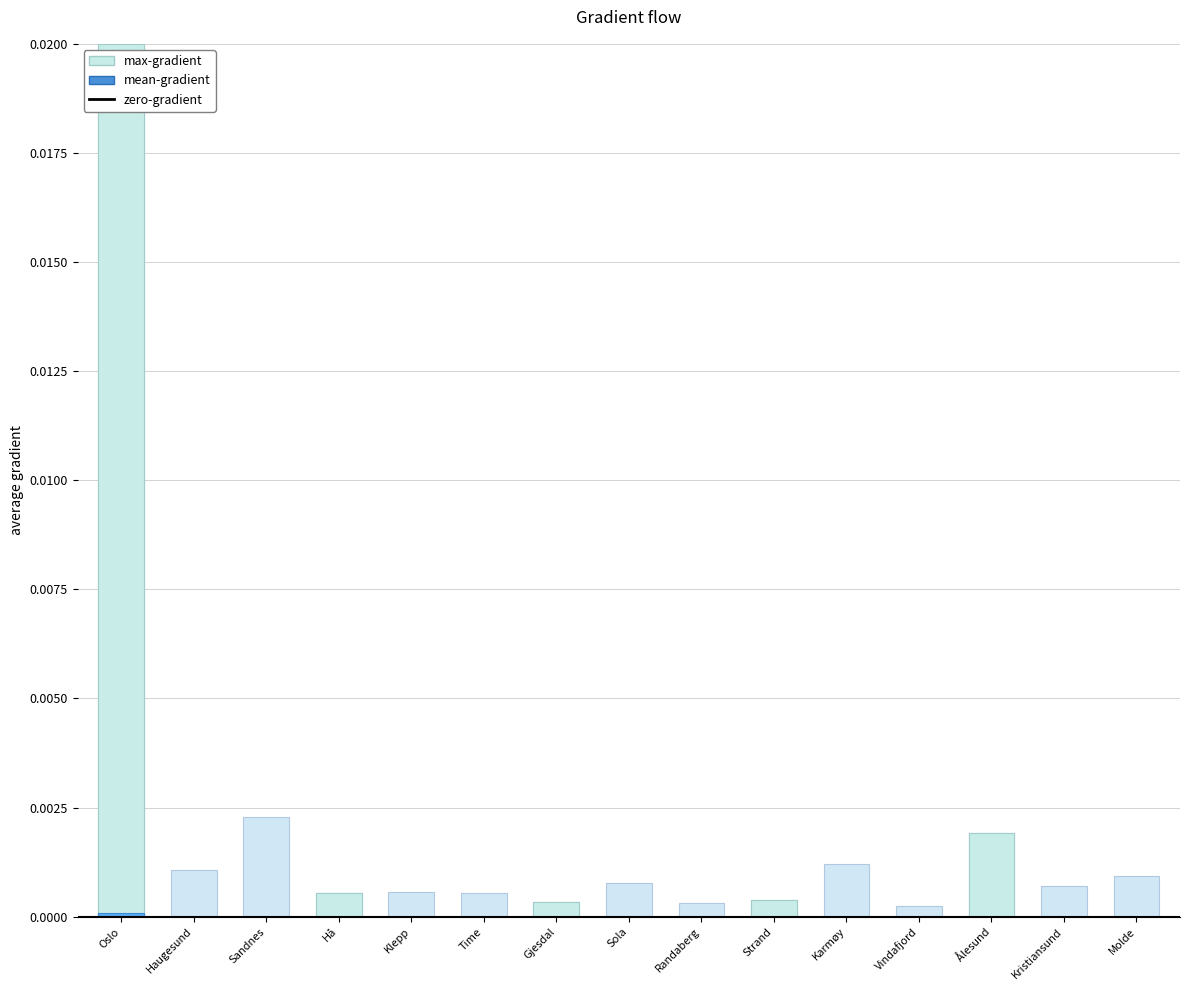

At how many categories does at least one series exceed 0?

15